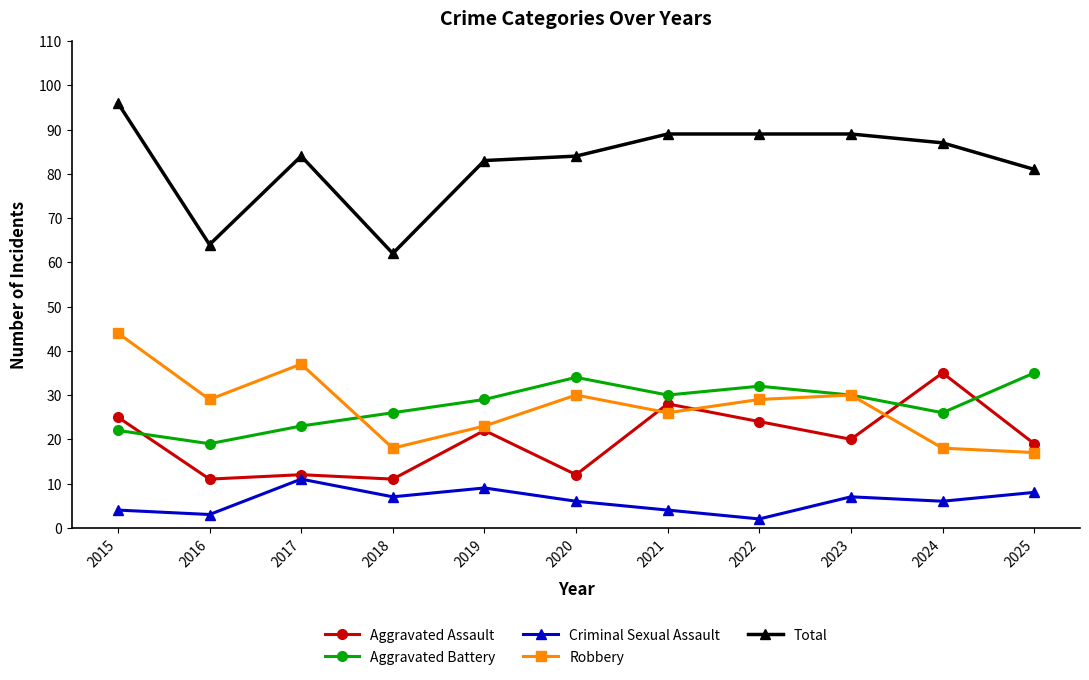

Reading left to right, transcribe all the data shown in this chart.

Aggravated Assault: 25	11	12	11	22	12	28	24	20	35	19
Aggravated Battery: 22	19	23	26	29	34	30	32	30	26	35
Criminal Sexual Assault: 4	3	11	7	9	6	4	2	7	6	8
Robbery: 44	29	37	18	23	30	26	29	30	18	17
Total: 96	64	84	62	83	84	89	89	89	87	81